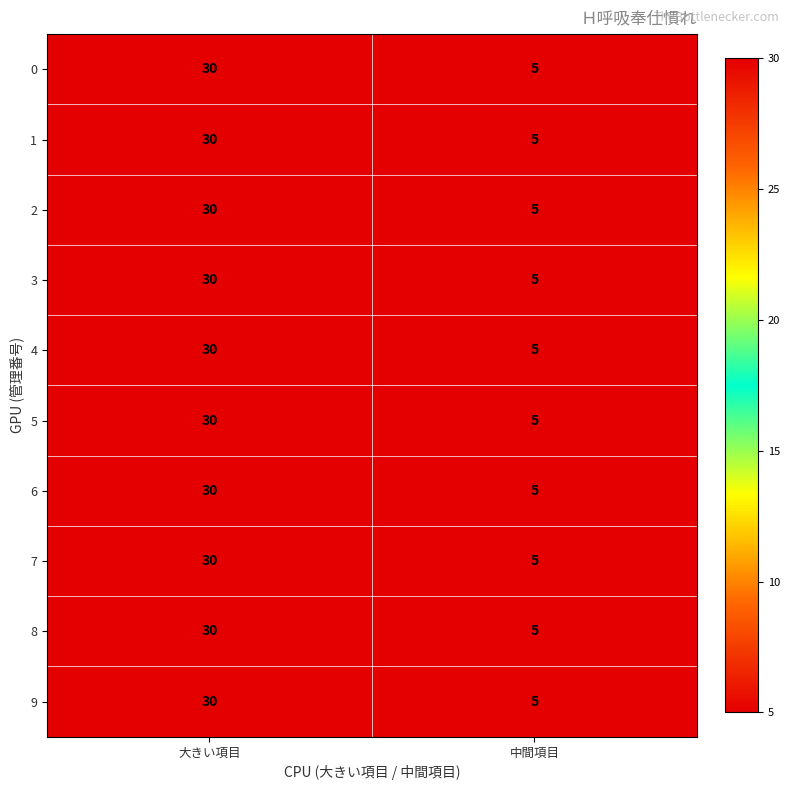

Rank the categories by 8 value from highest to lowest.

大きい項目, 中間項目